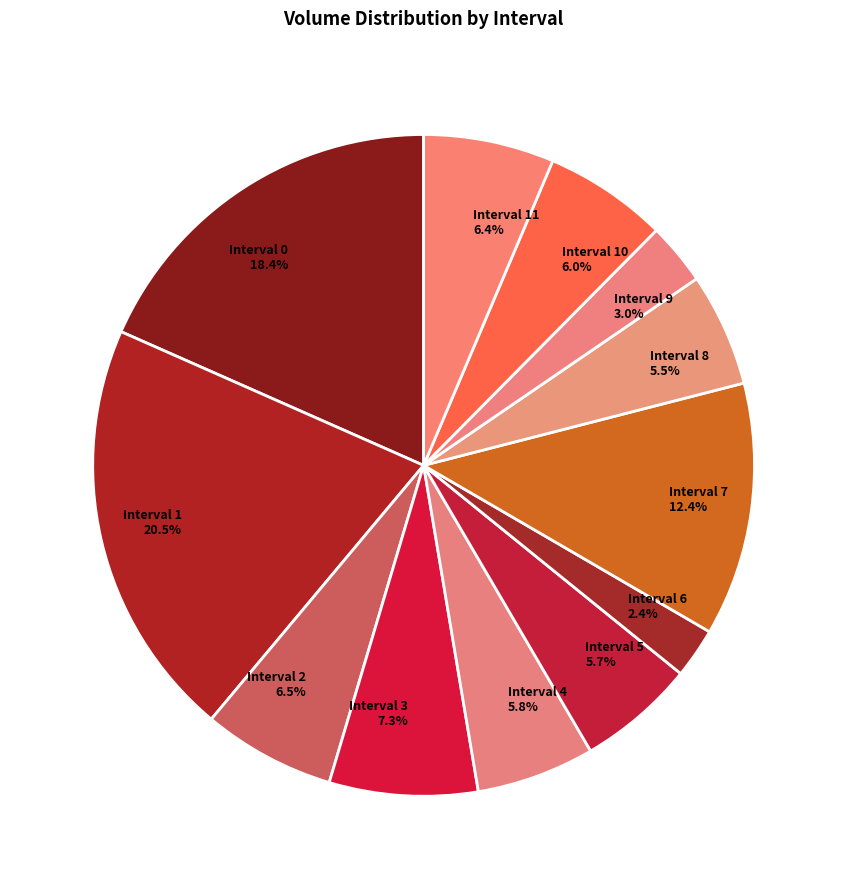

Which has a higher value, Interval 6 2.4% or Interval 5 5.7%?

Interval 5 5.7%